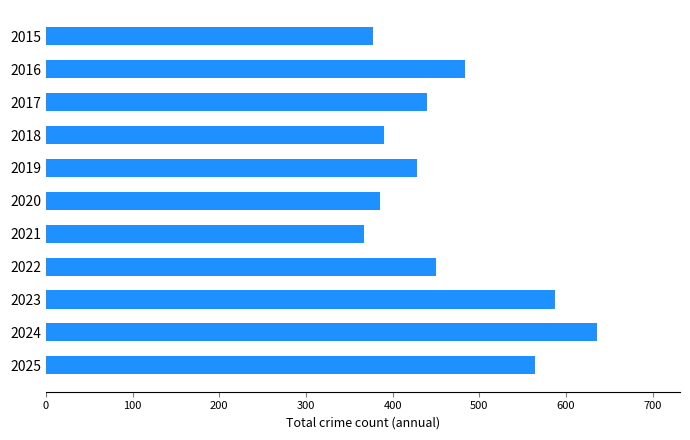

How many categories are shown in the chart?

11